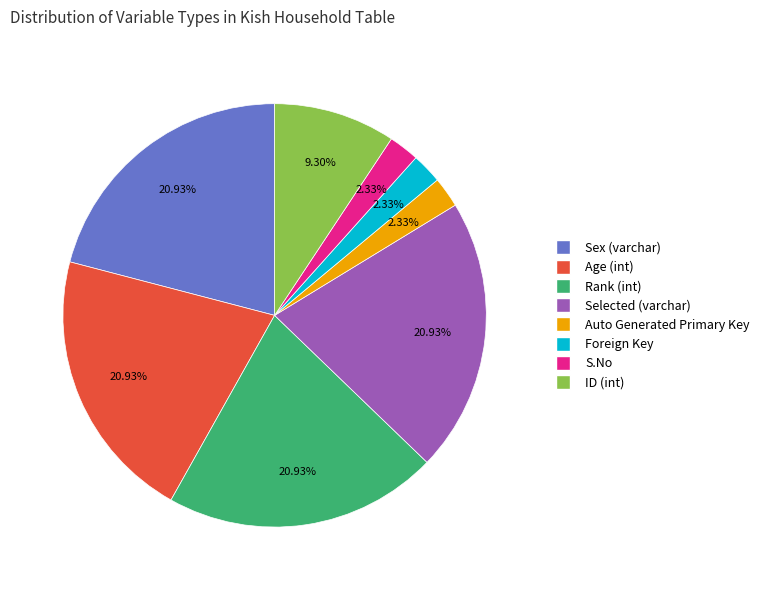

Does any single category account for the majority?

No